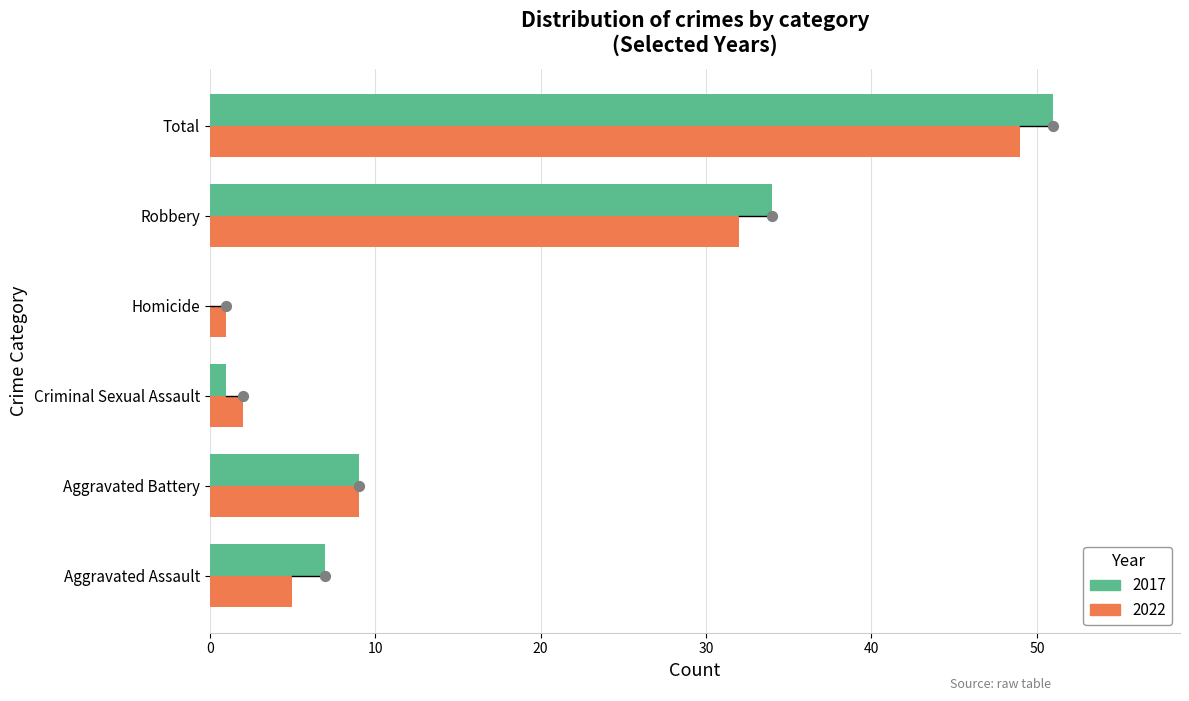

What is the total value across all series at Aggravated Assault?

12